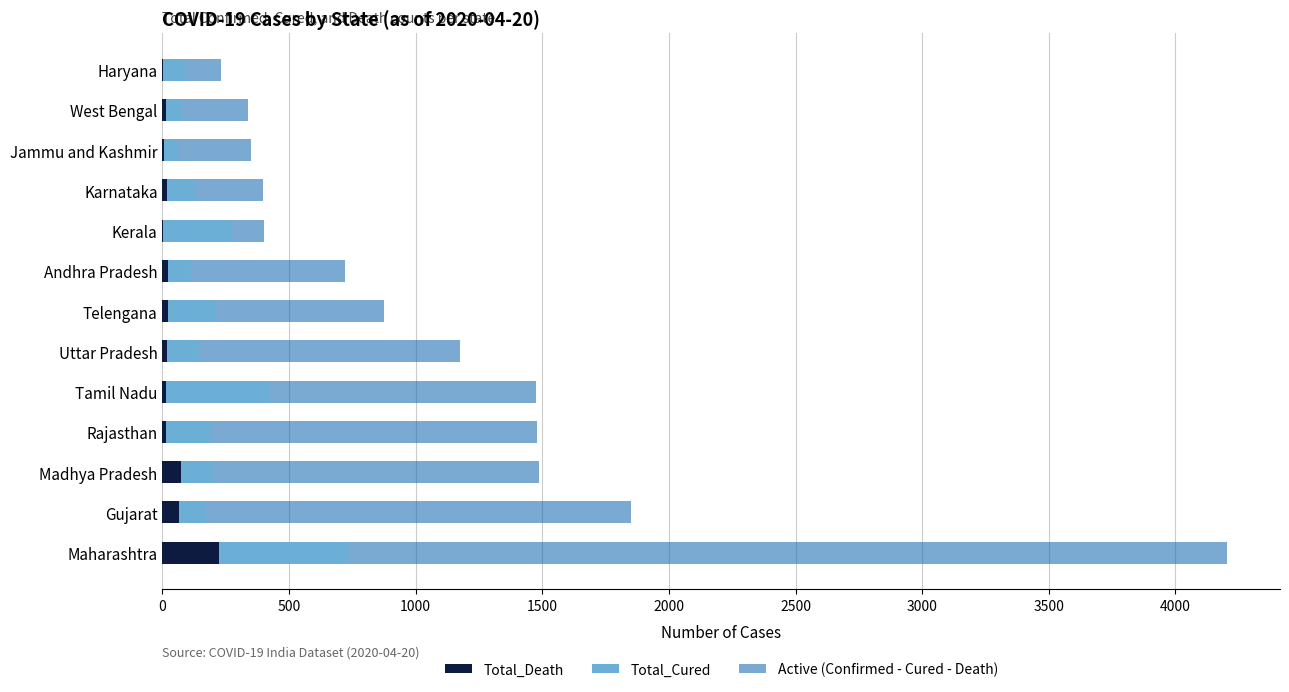

At which label does Total_Death reach its peak?

Maharashtra